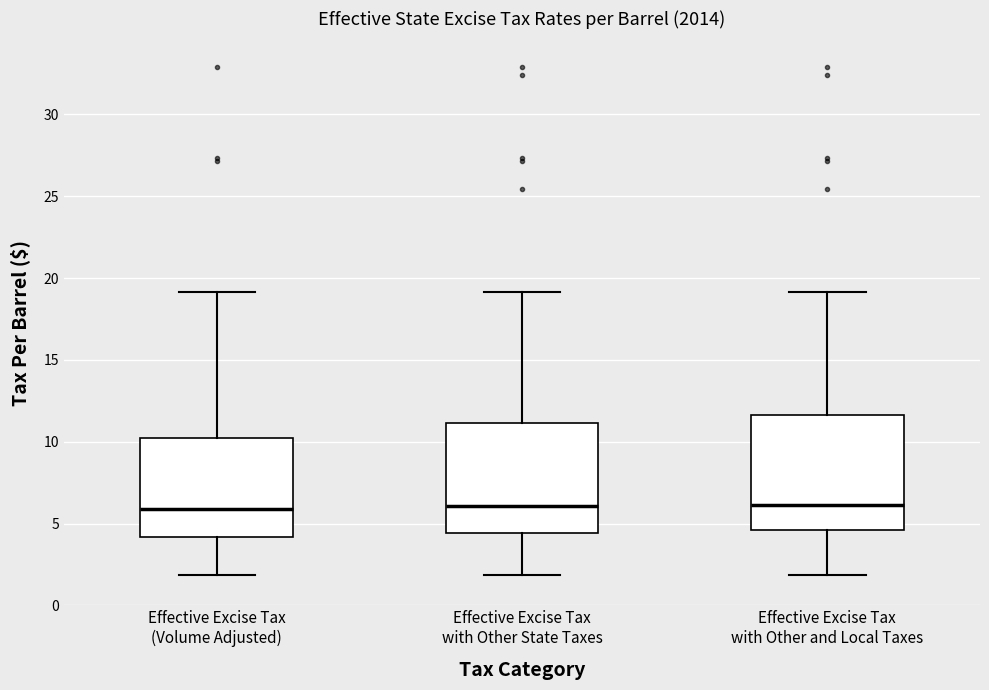

Reading left to right, read every box against the y-axis: the position of its median line, the range the box covers, and the ends of its whiskers. The values are not printed on the chart, so give them approximately, as read against the axis.

Effective Excise Tax (Volume Adjusted): median 6.0, box 4.0 to 10.0, whiskers 2.0 to 19.0
Effective Excise Tax with Other State Taxes: median 6.0, box 4.5 to 11.0, whiskers 2.0 to 19.0
Effective Excise Tax with Other and Local Taxes: median 6.0, box 4.5 to 11.5, whiskers 2.0 to 19.0